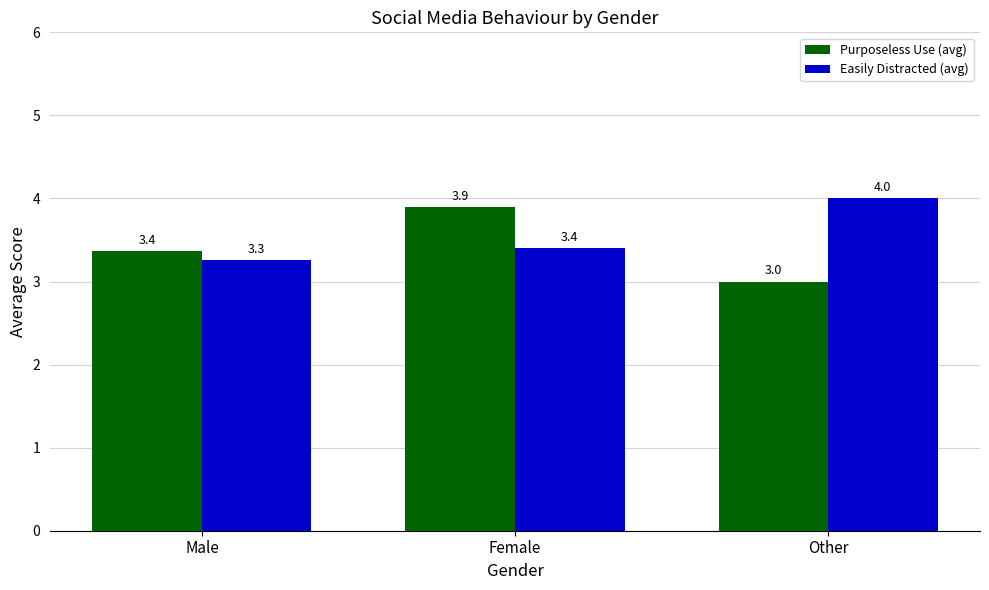

Which category has the highest value in the Purposeless Use (avg) series?

Female